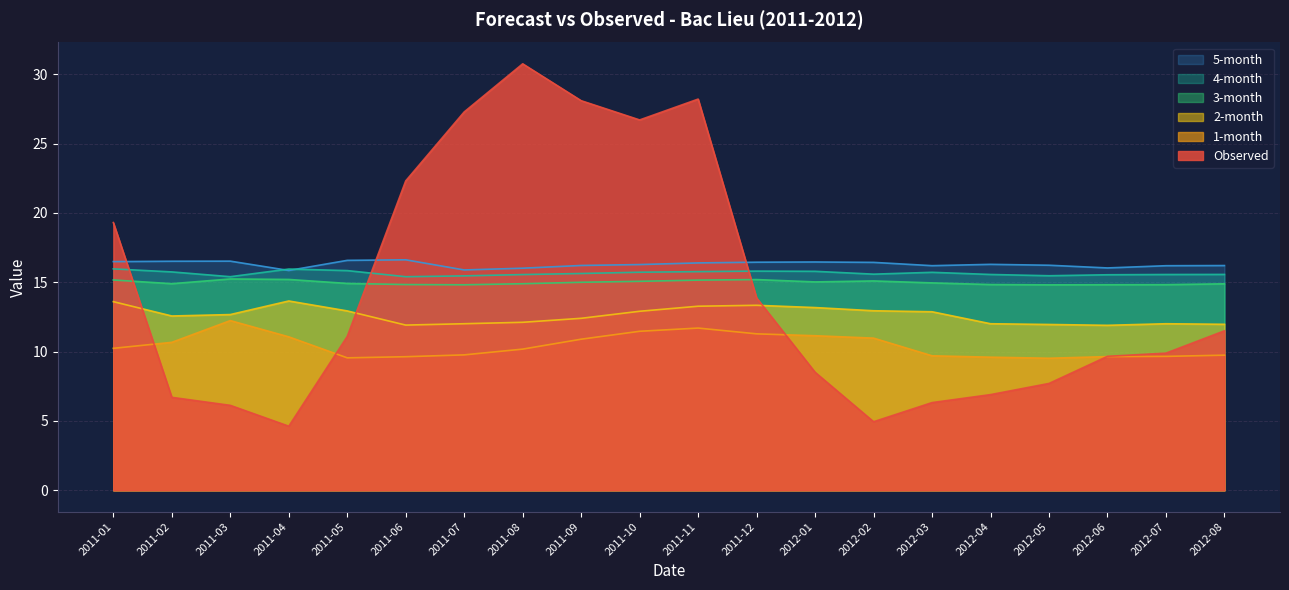

Where do Observed and 1-month first cross each other?

2011-01 and 2011-02